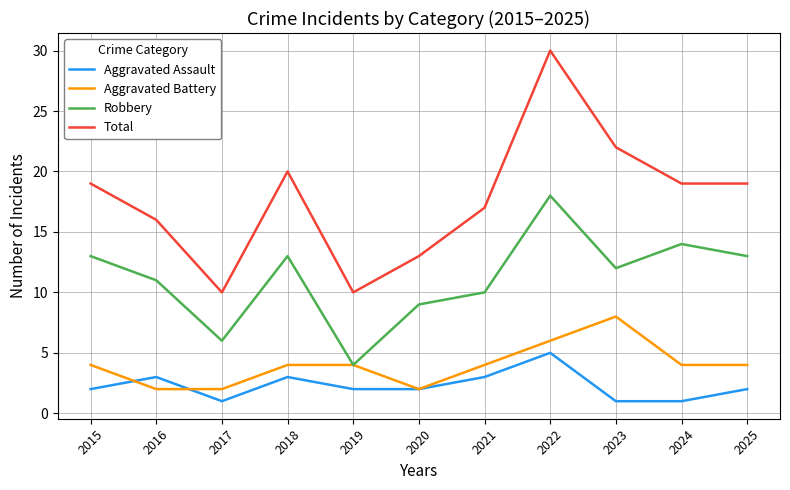

True or false: Aggravated Assault has a value of 2 at 2015.

True